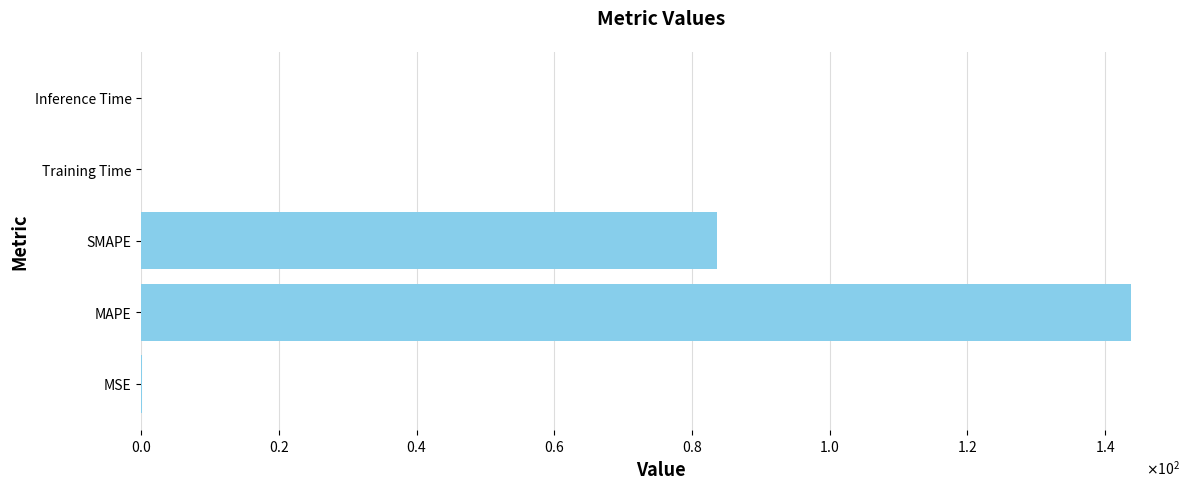

Which label corresponds to the largest value in the chart?

MAPE